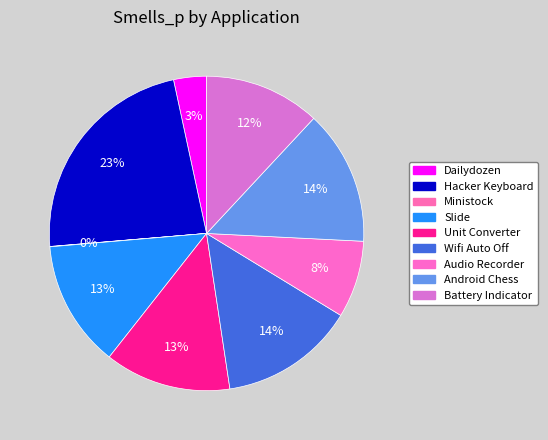

To the nearest percent, what percentage of the pie is Dailydozen?

3%